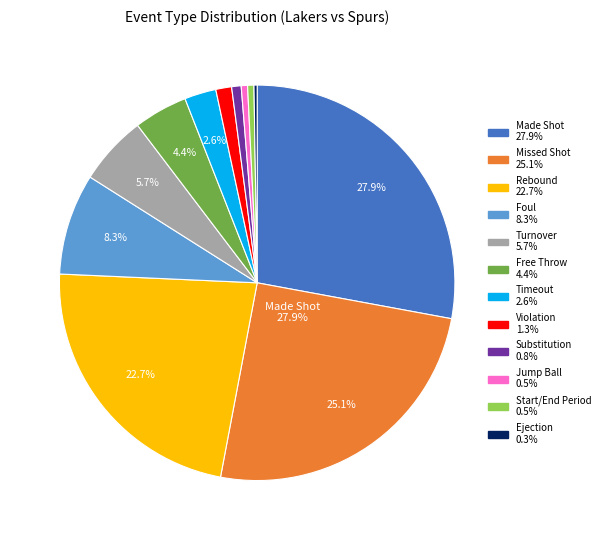

True or false: 7 accounts for 12% of the total.

False